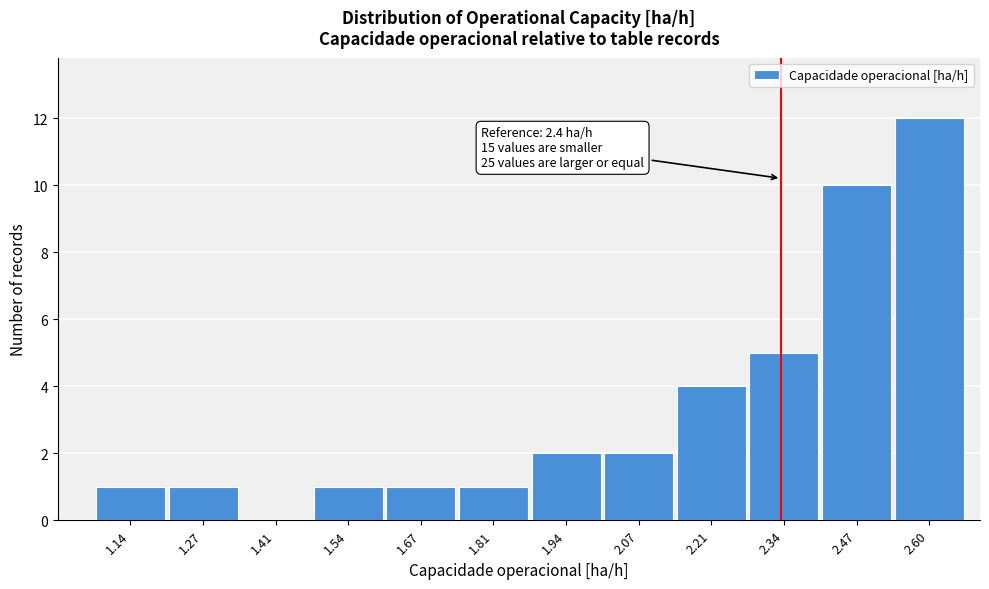

What is the change in value from 1.54 to 2.60?

+11